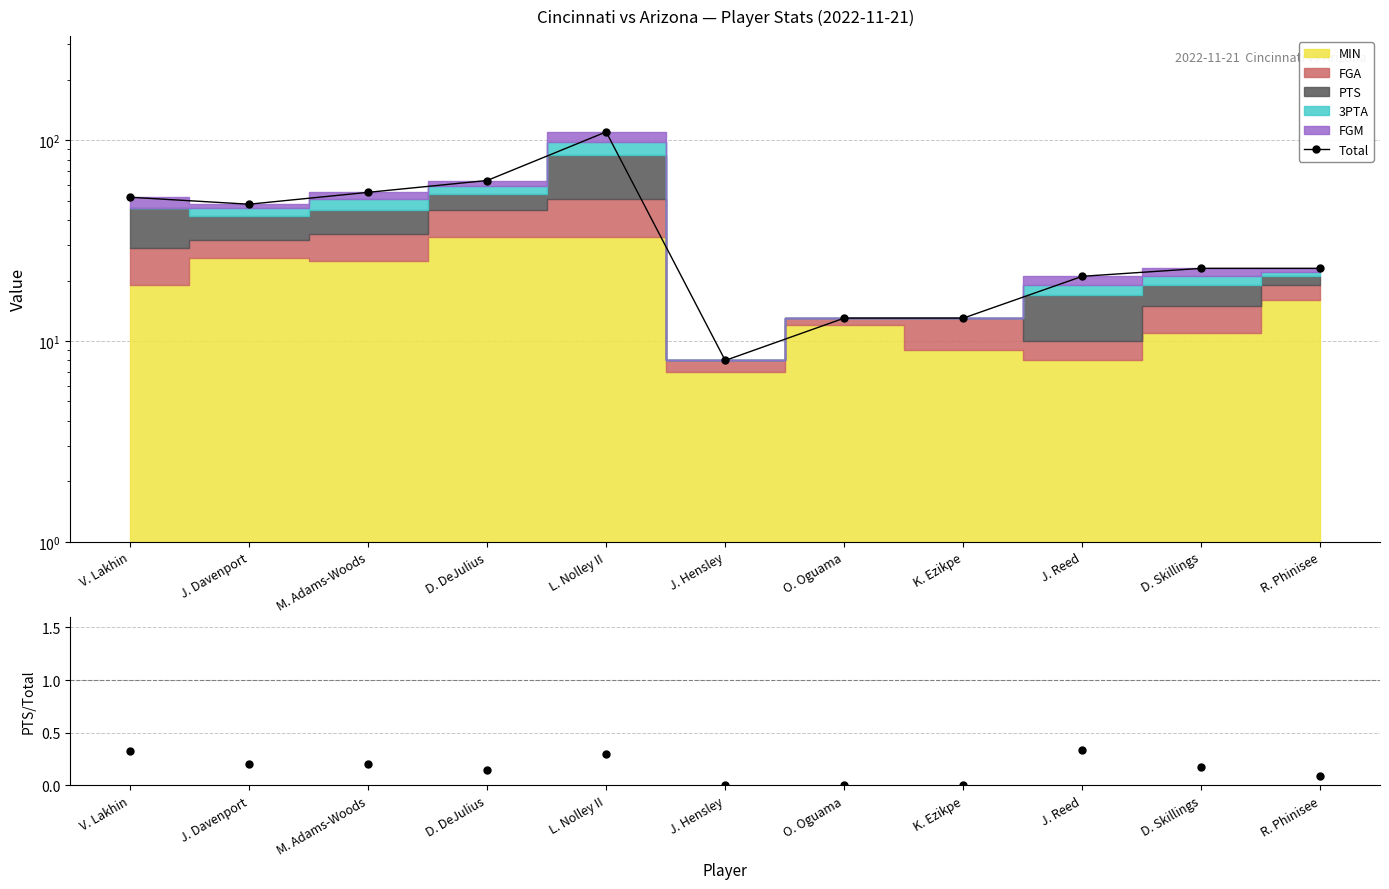

The value of Total at V. Lakhin is 26.0. True or false?

False